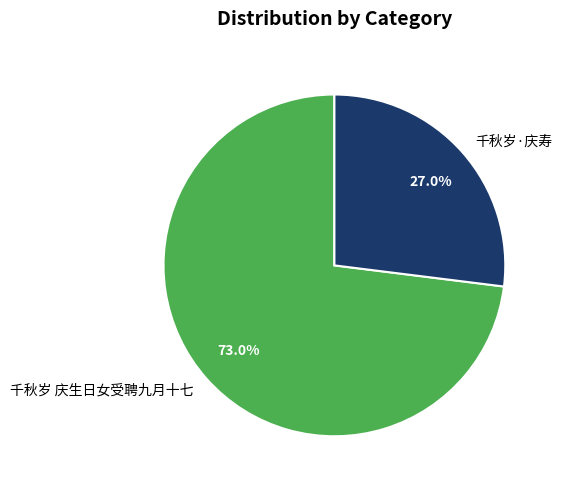

Is it true that 千秋岁·庆寿 is 33% of the pie?

False